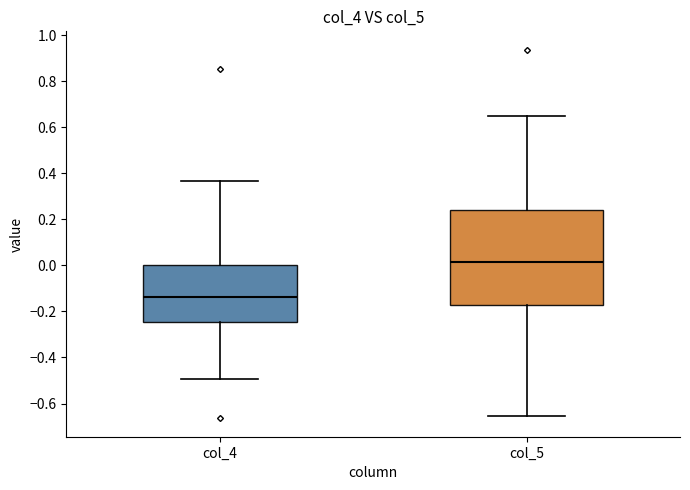

Comparing the boxes themselves (not the whiskers), which one is the tallest?

col_5